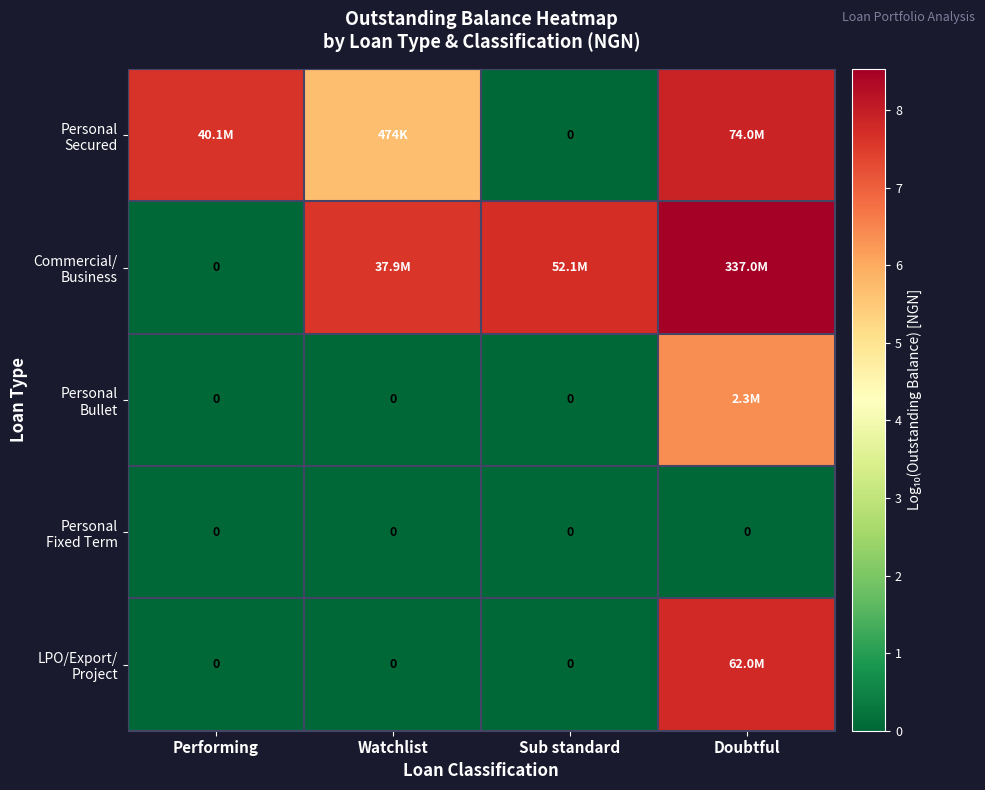

Rank the series at Sub standard from lowest to highest value.

Personal Secured, Personal Bullet, Personal Fixed Term, LPO/Export/ Project, Commercial/ Business